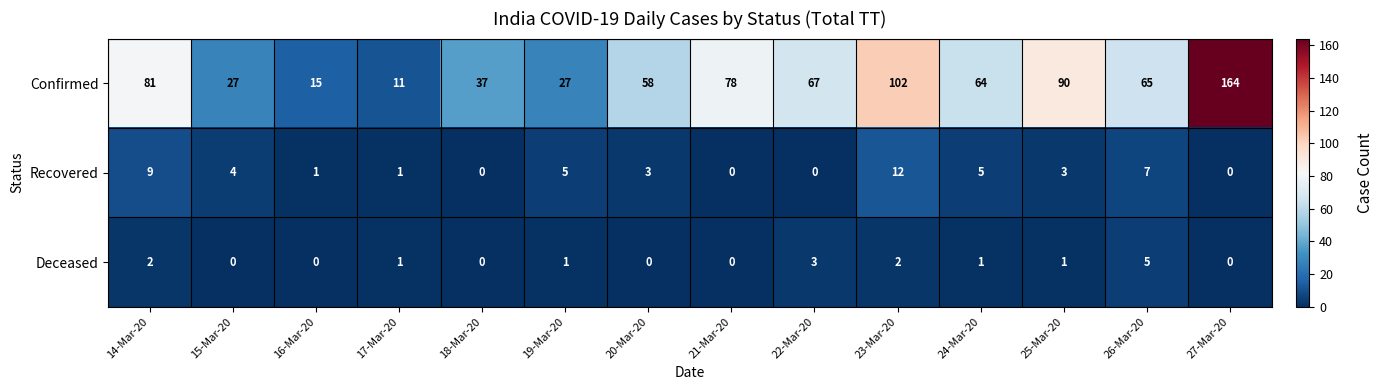

Which series has the largest range (max minus min)?

Confirmed